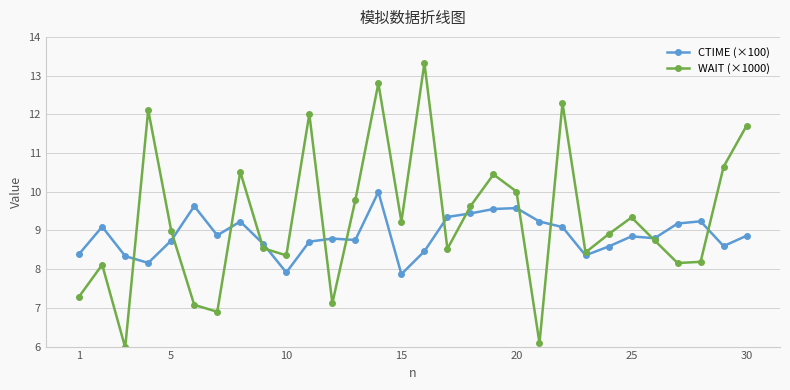

At how many categories does at least one series exceed 7?

30